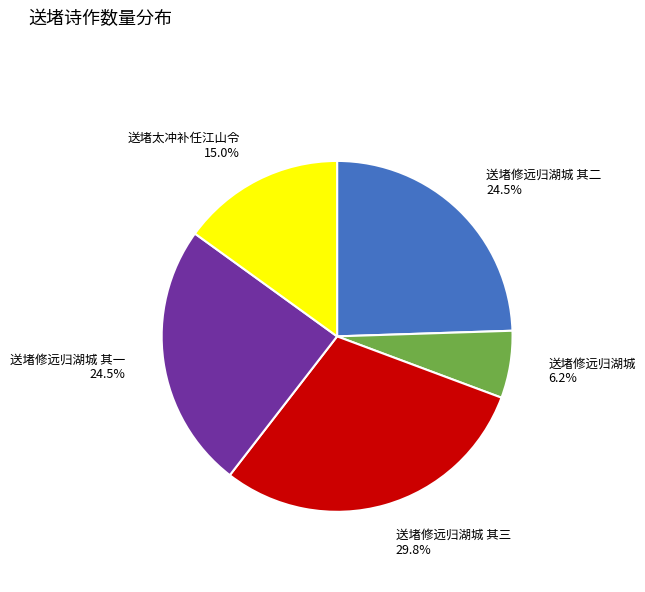

What portion of the pie excludes 送堵太冲补任江山令?

85.0%